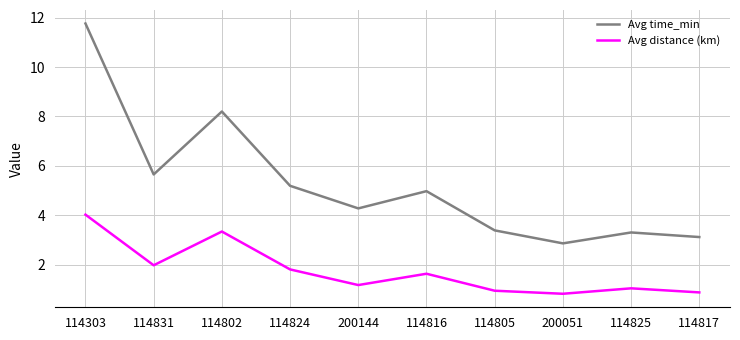

What is the difference between the Avg time_min values at 114802 and 114817?

5.1